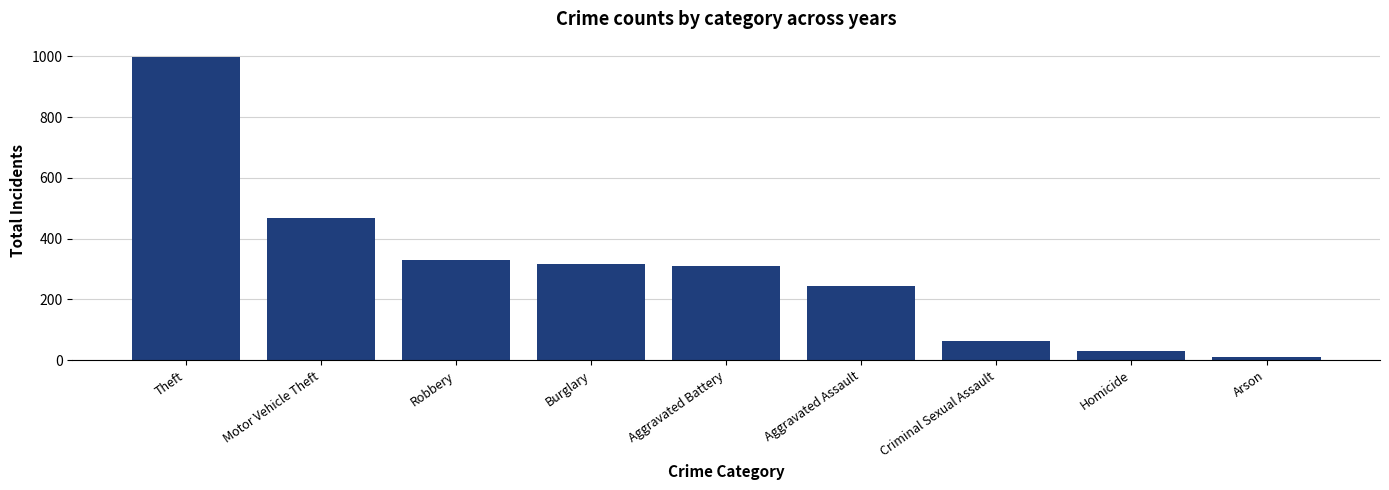

At which category does the chart reach its minimum across all series?

Arson